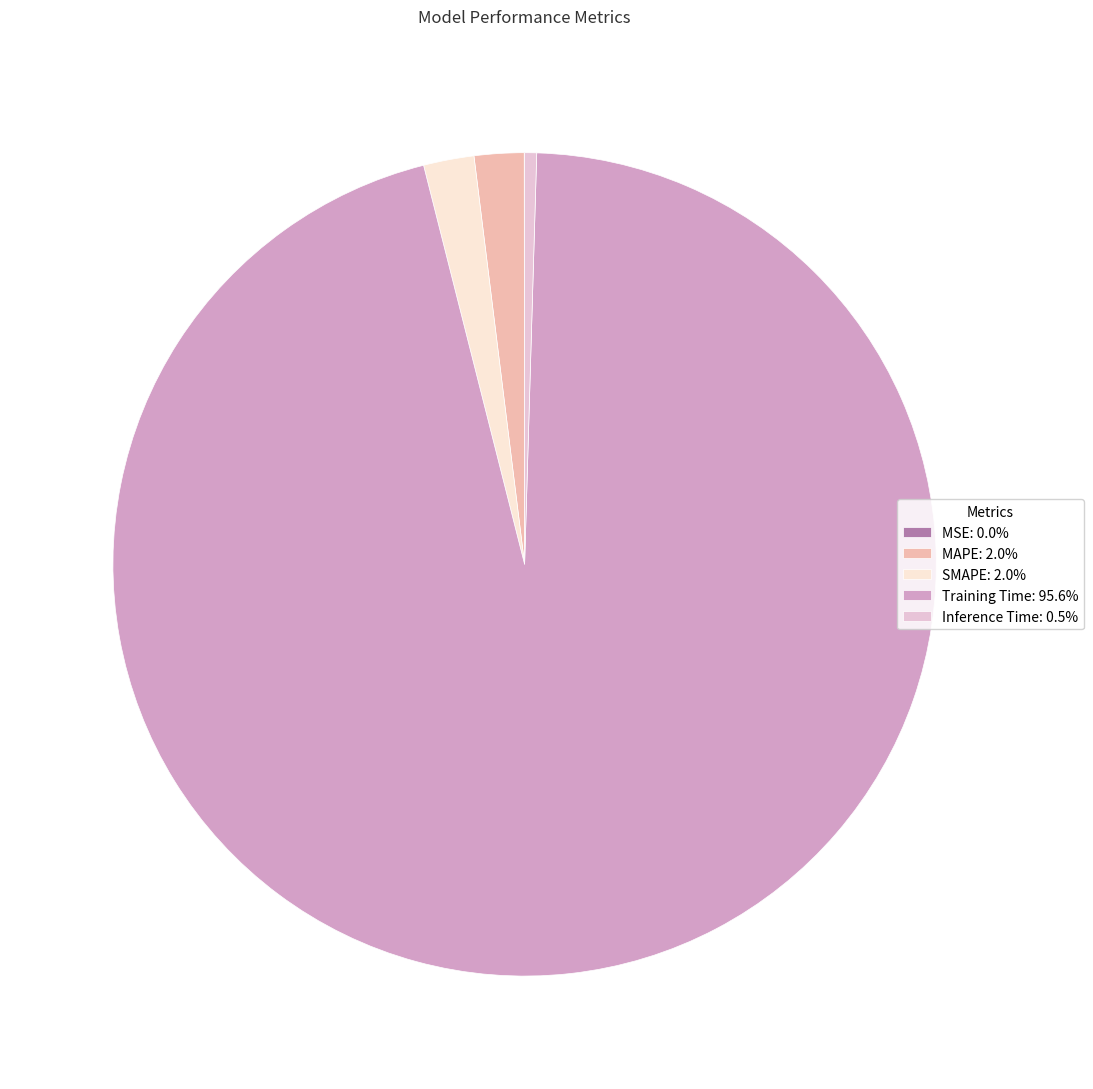

Do SMAPE: 2.0% and MAPE: 2.0% together represent more than half of the pie?

No